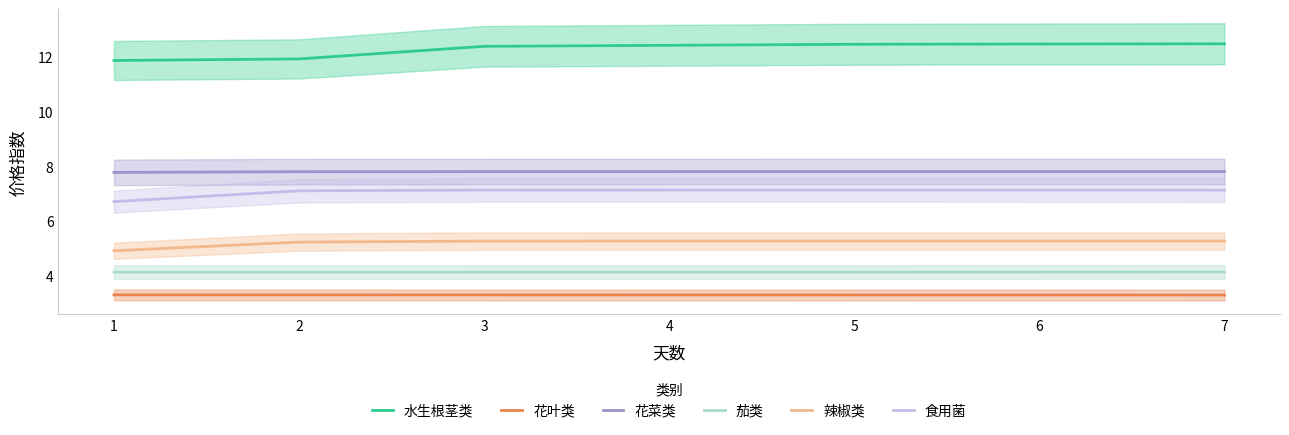

True or false: 花菜类 and 食用菌 cross at least once.

False